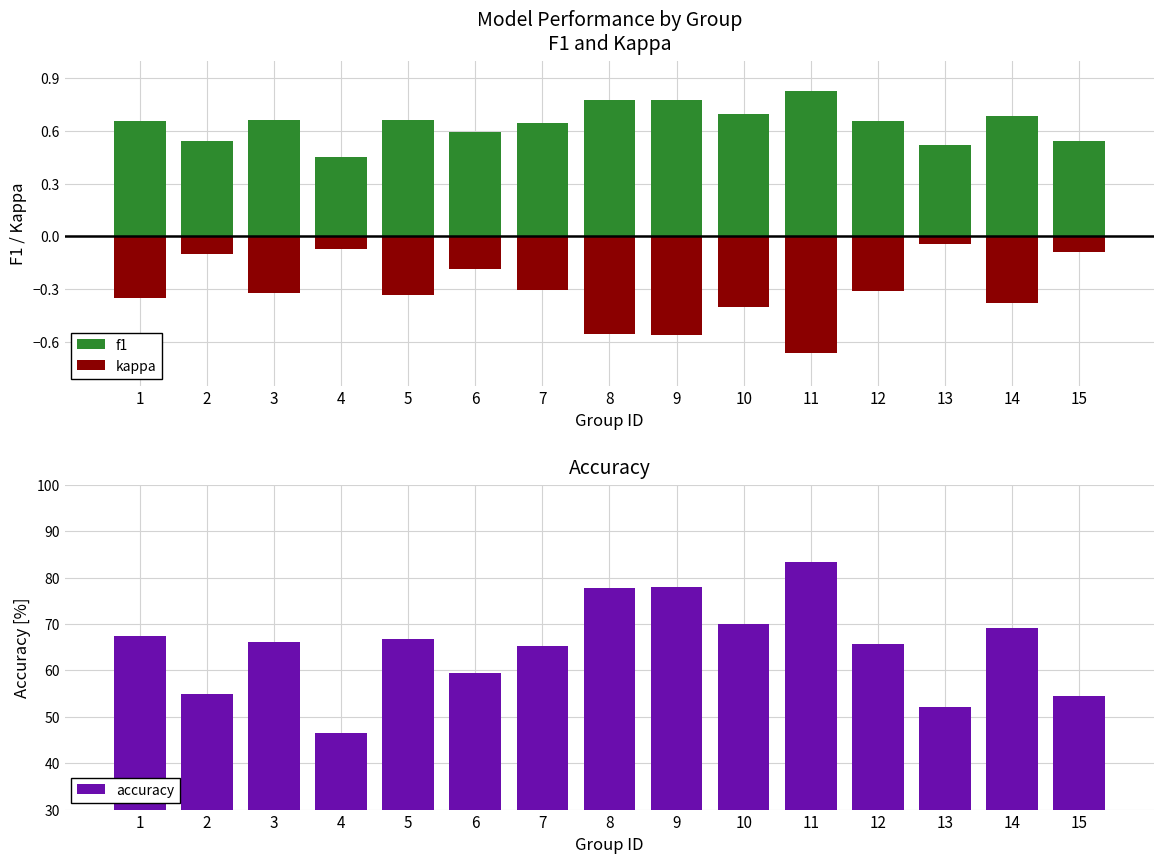

Rank the series at 11 from lowest to highest value.

kappa, f1, accuracy